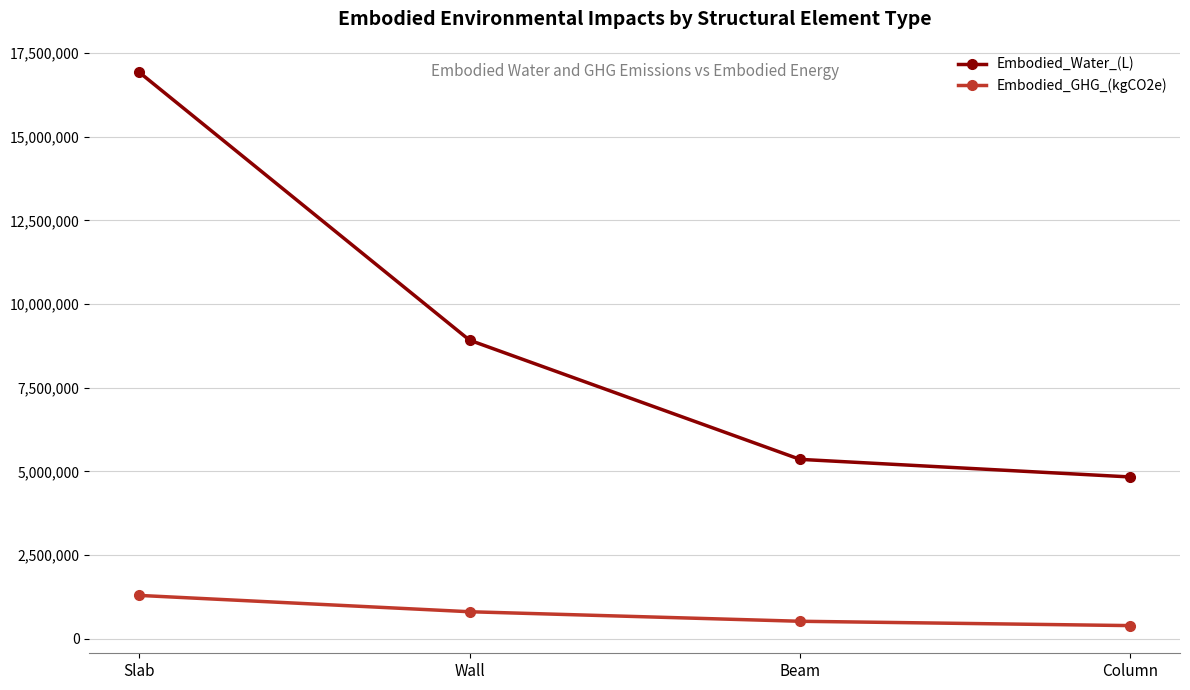

Count the number of data series in this chart.

2